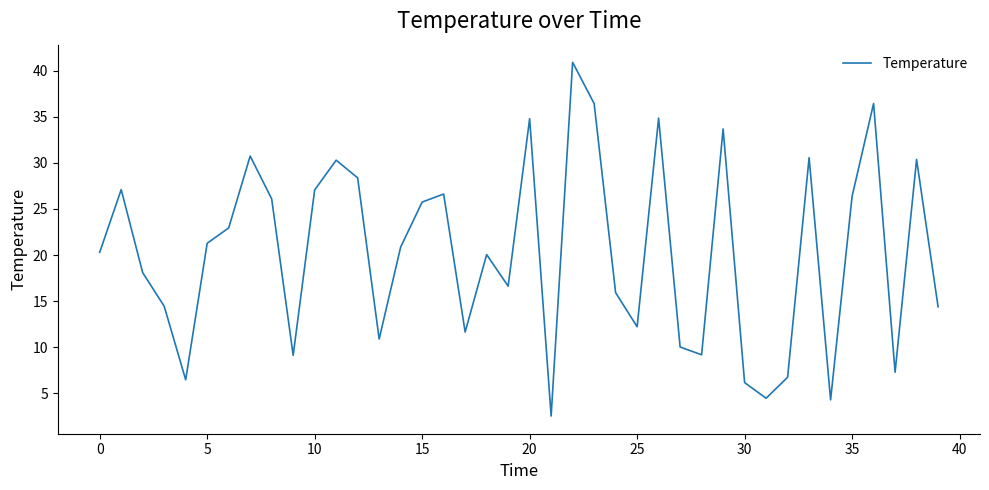

How many interior local valleys (lower than both neighbors) does the data have?

11